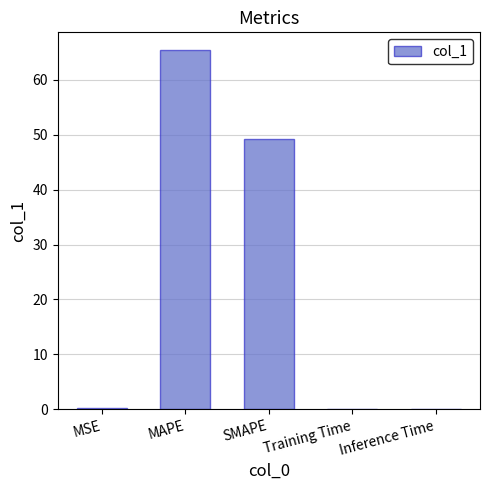

The value at SMAPE is 49.3. True or false?

True